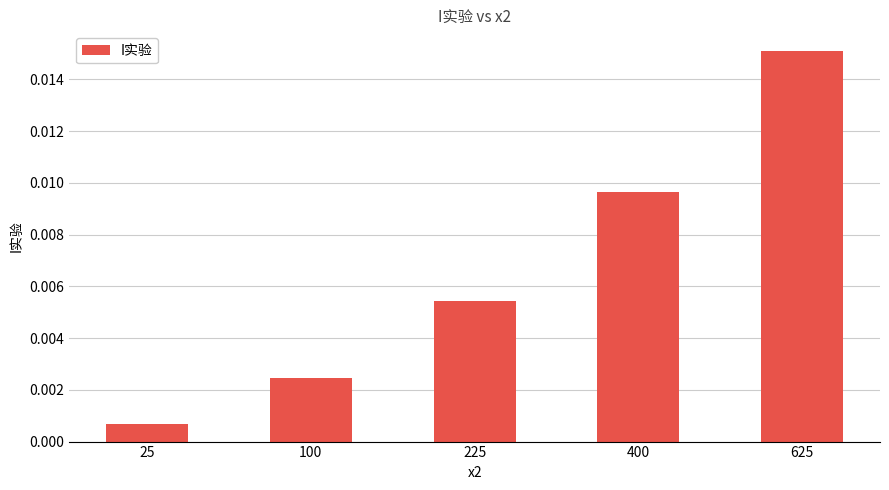

At which category does the chart reach its peak across all series?

625